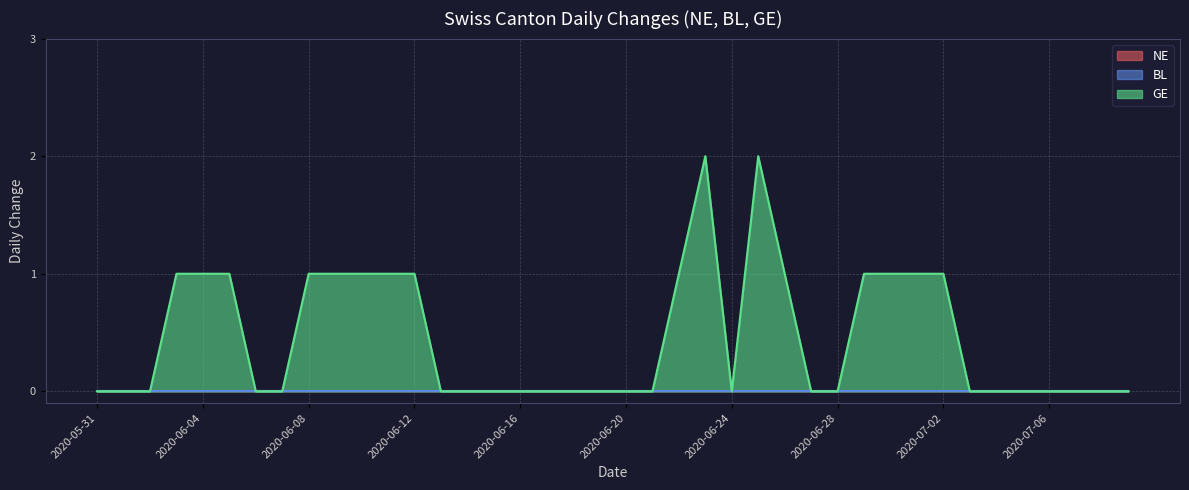

True or false: BL and NE intersect in this chart.

False